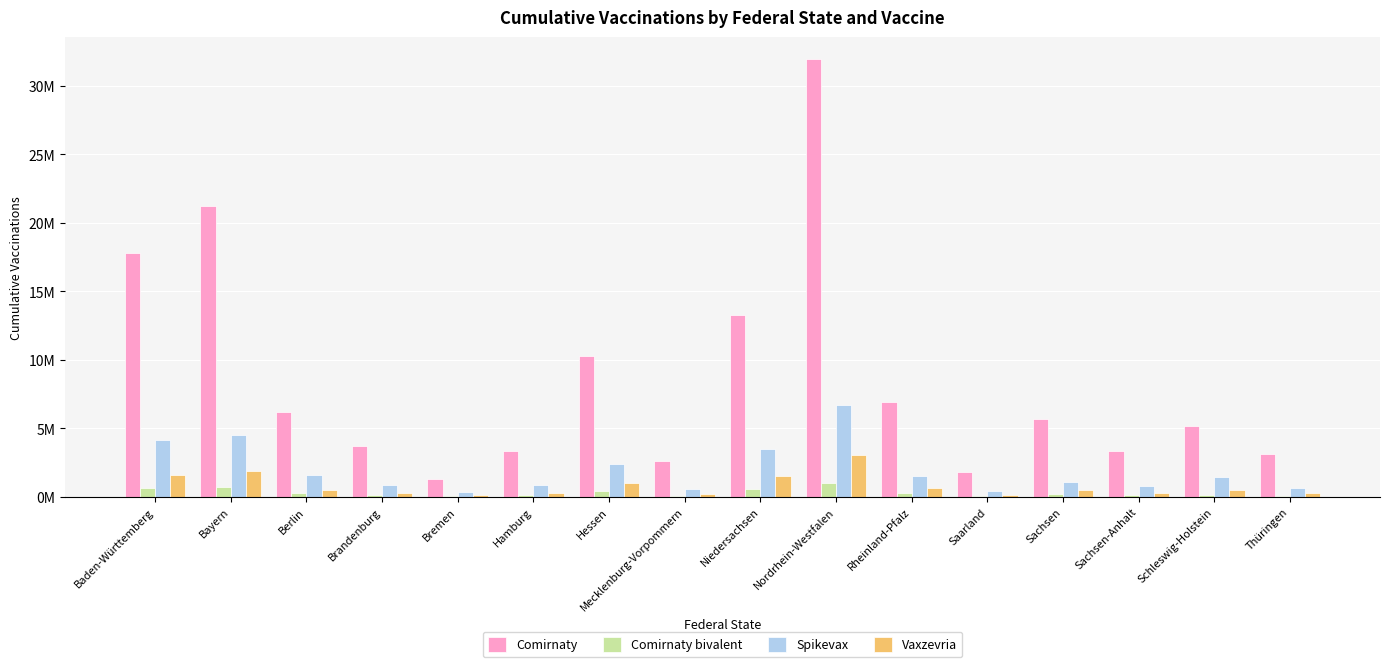

At which label is Spikevax closest to 3526077?

Niedersachsen